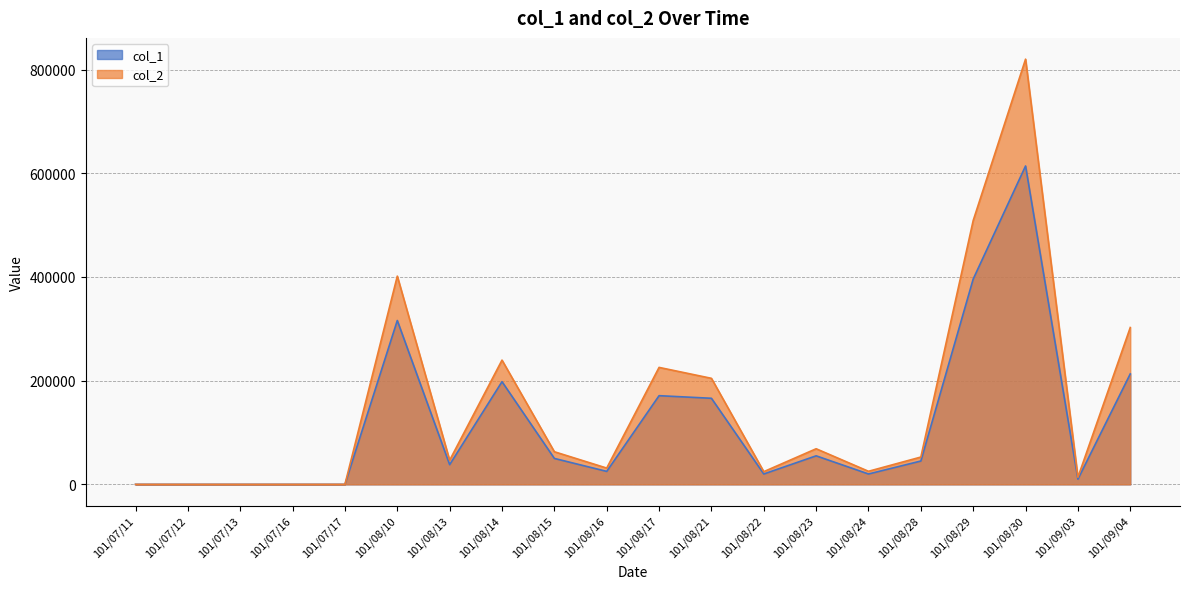

Which series has the widest spread of values?

col_2